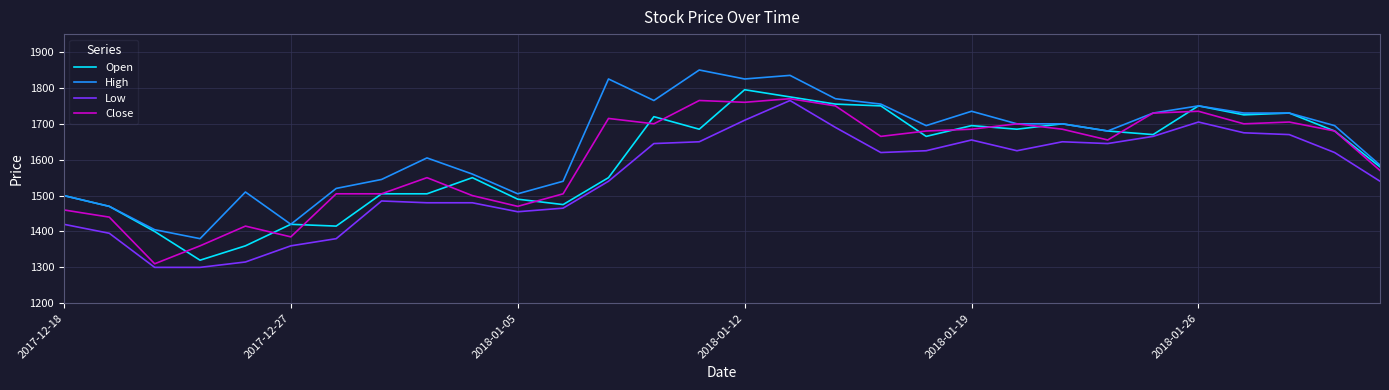

What is the smallest value displayed?

1300